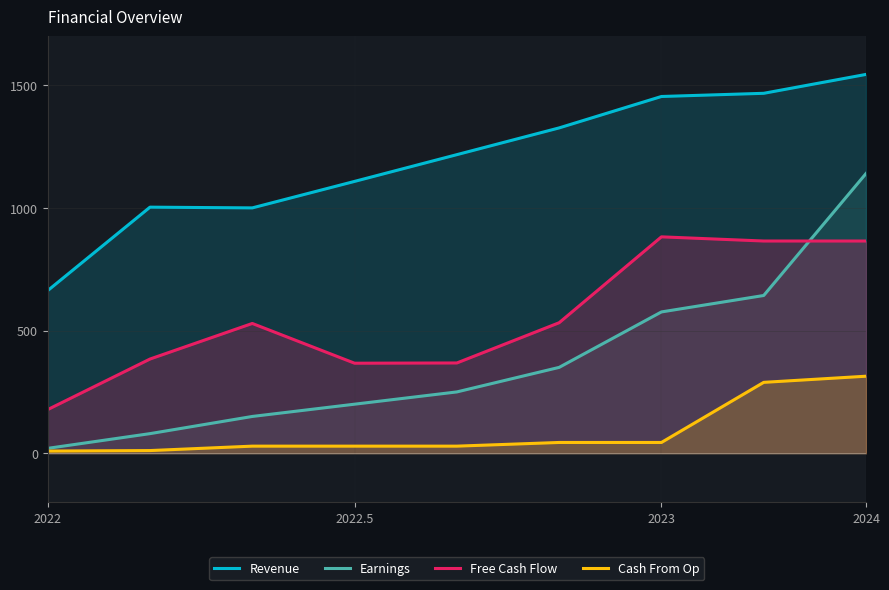

Reading left to right, extract all data points from this chart.

Revenue: 663	1003	1000	1108	1217	1326	1454	1467	1544
Earnings: 20	80	150	200	250	350	576	643	1140
Free Cash Flow: 178	384	529	367	368	532	882	865	865
Cash From Op: 9	11	29	29	29	44	44	289	314